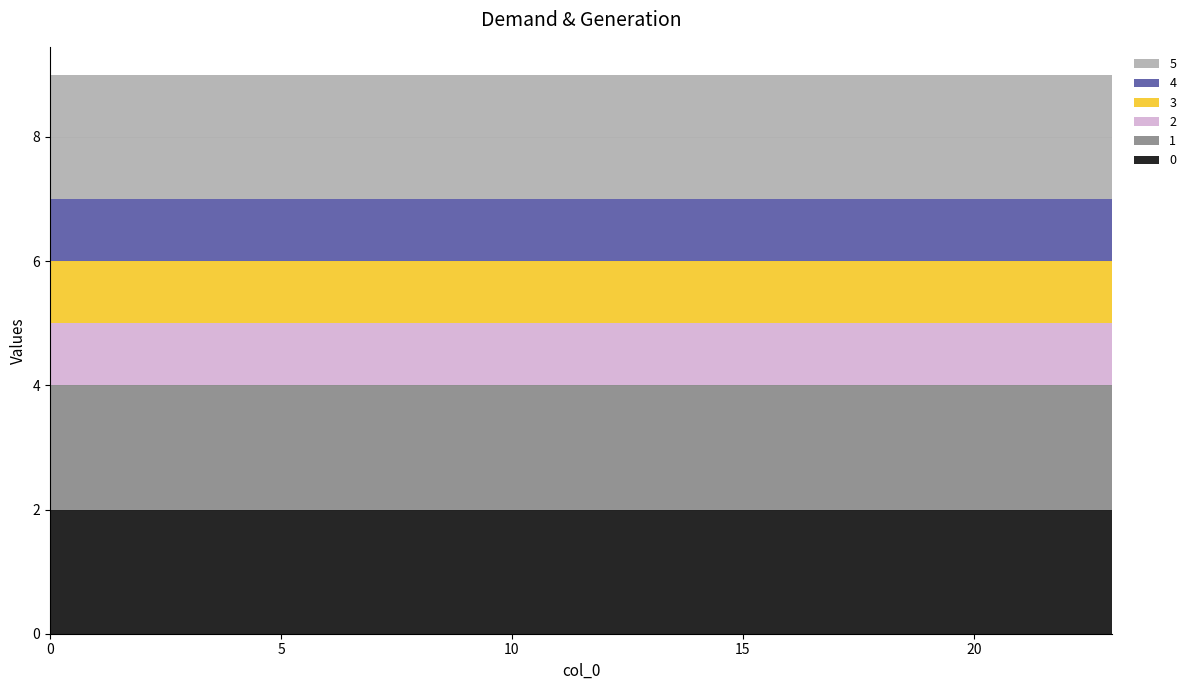

Reading left to right, list all the values displayed in this chart.

0: 0=2	1=2	2=2	3=2	4=2	5=2	6=2	7=2	8=2	9=2	10=2	11=2	12=2	13=2	14=2	15=2	16=2	17=2	18=2	19=2	20=2	21=2	22=2	23=2
1: 0=2	1=2	2=2	3=2	4=2	5=2	6=2	7=2	8=2	9=2	10=2	11=2	12=2	13=2	14=2	15=2	16=2	17=2	18=2	19=2	20=2	21=2	22=2	23=2
2: 0=1	1=1	2=1	3=1	4=1	5=1	6=1	7=1	8=1	9=1	10=1	11=1	12=1	13=1	14=1	15=1	16=1	17=1	18=1	19=1	20=1	21=1	22=1	23=1
3: 0=1	1=1	2=1	3=1	4=1	5=1	6=1	7=1	8=1	9=1	10=1	11=1	12=1	13=1	14=1	15=1	16=1	17=1	18=1	19=1	20=1	21=1	22=1	23=1
4: 0=1	1=1	2=1	3=1	4=1	5=1	6=1	7=1	8=1	9=1	10=1	11=1	12=1	13=1	14=1	15=1	16=1	17=1	18=1	19=1	20=1	21=1	22=1	23=1
5: 0=2	1=2	2=2	3=2	4=2	5=2	6=2	7=2	8=2	9=2	10=2	11=2	12=2	13=2	14=2	15=2	16=2	17=2	18=2	19=2	20=2	21=2	22=2	23=2